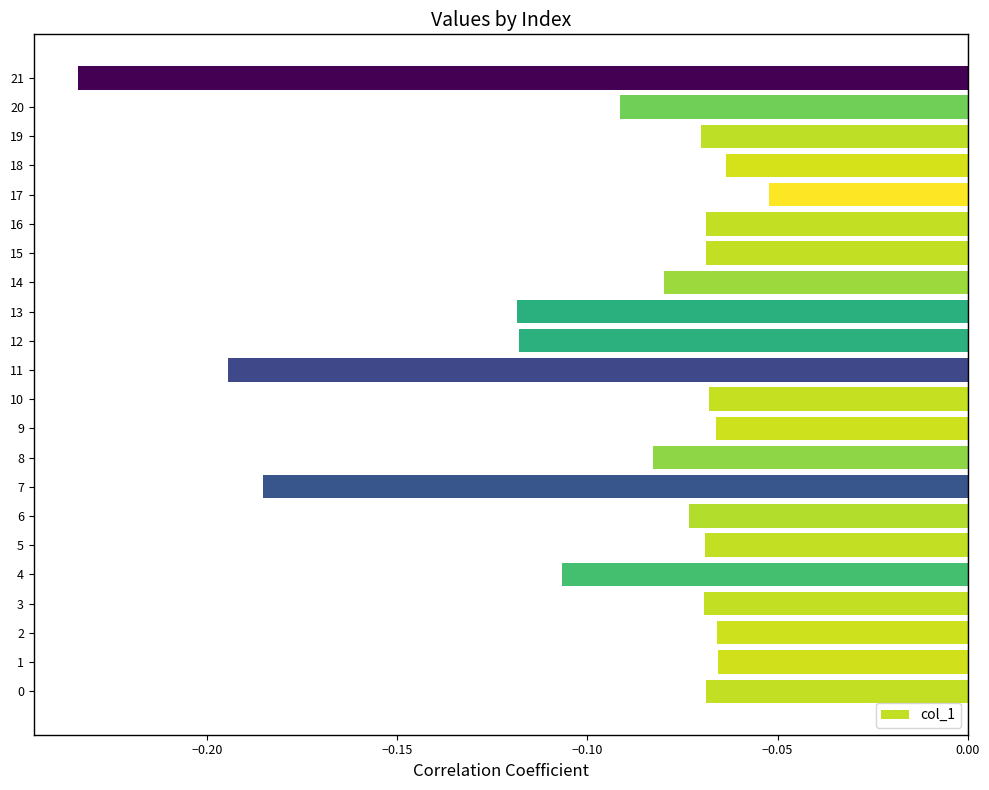

The value at 11 is -0.3. True or false?

False